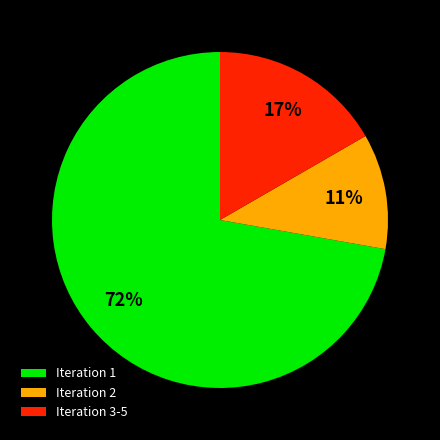

True or false: Iteration 3-5 accounts for 17% of the total.

True